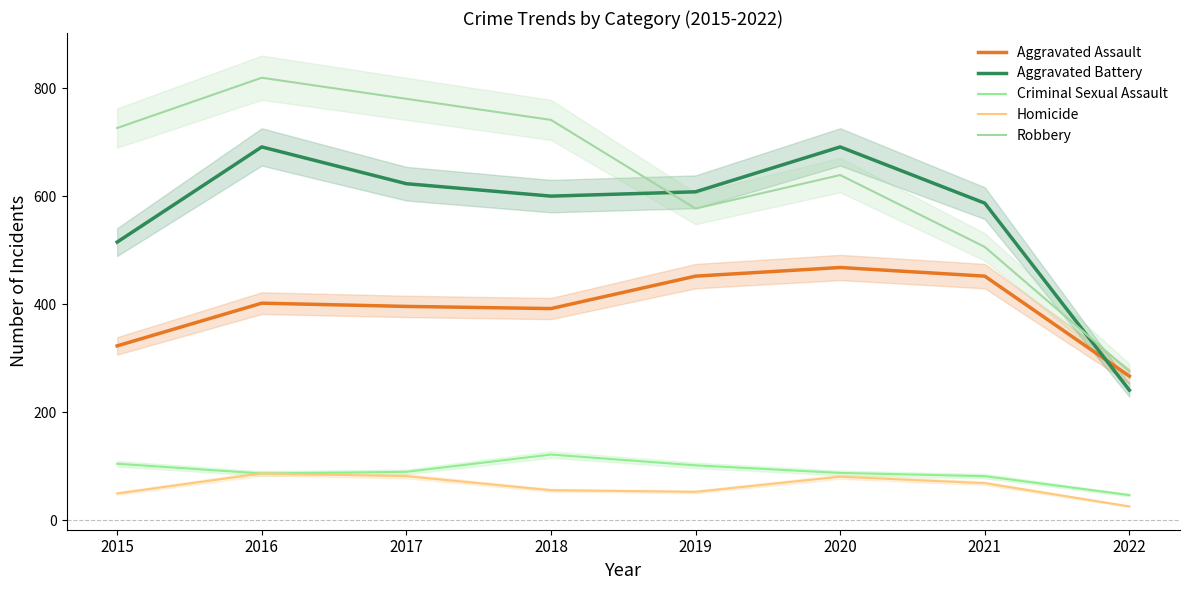

How many lines are shown in the chart?

5